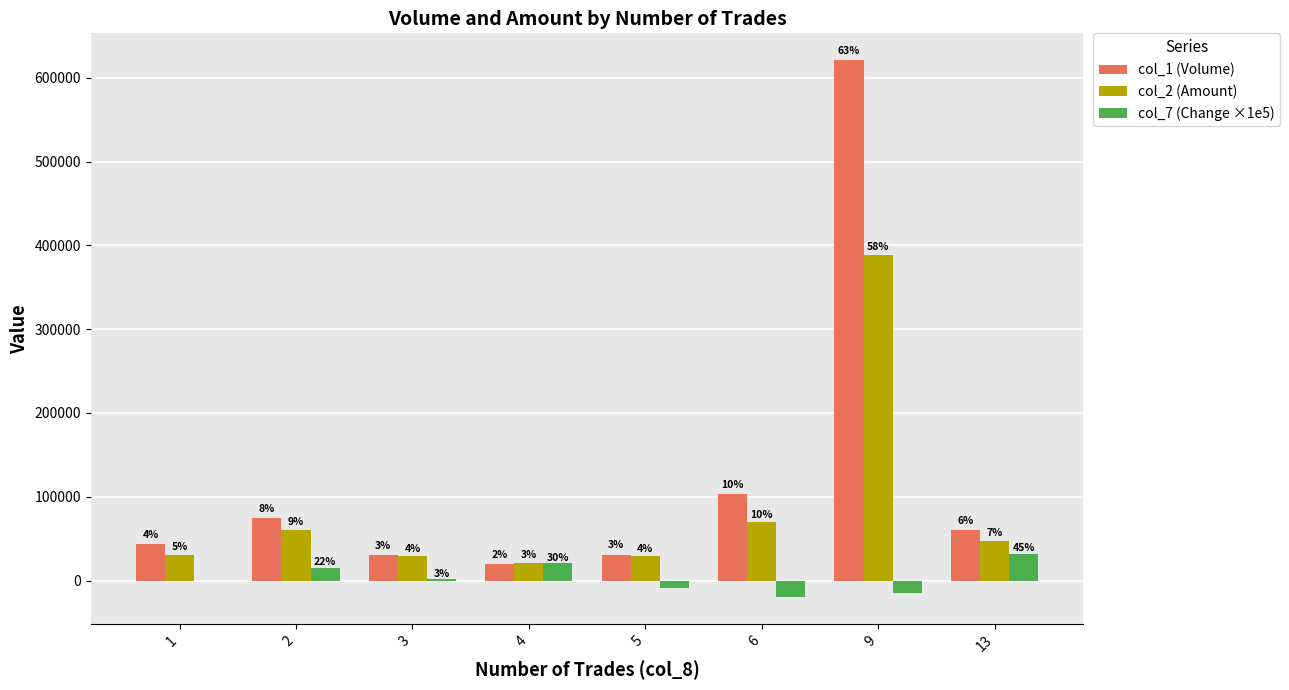

Does the chart contain stacked bars?

No